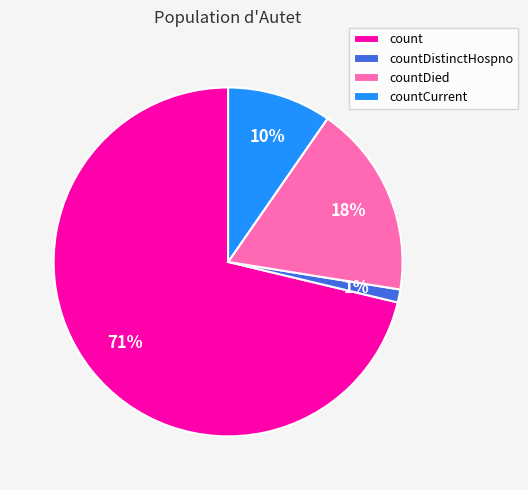

Is there a majority slice in this chart?

Yes